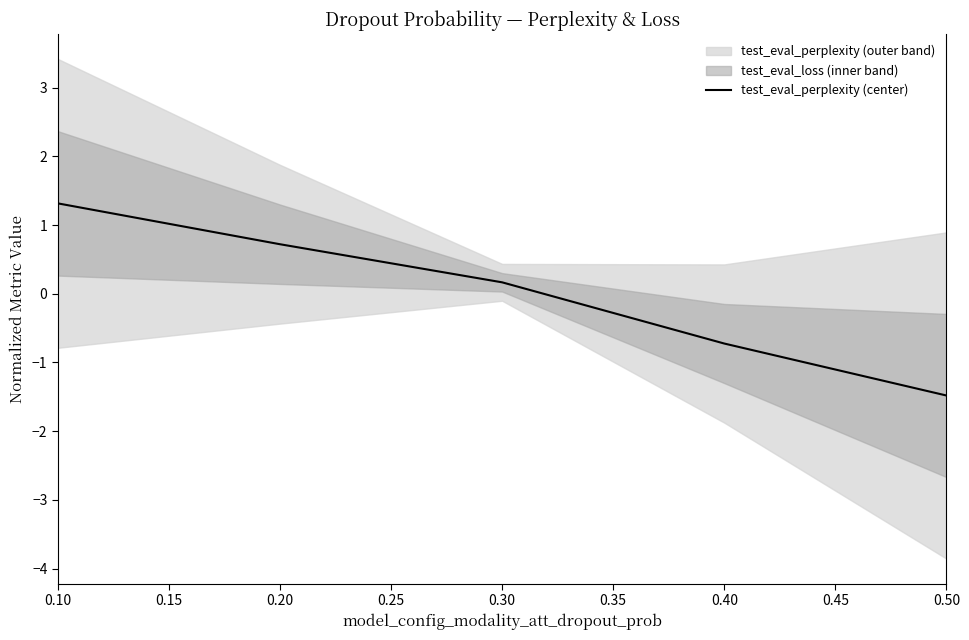

How many values exceed 0?

3